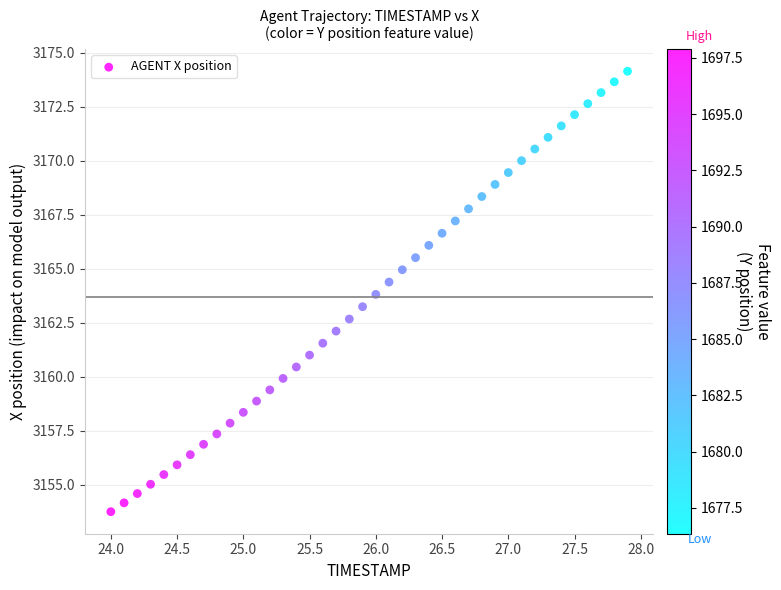

What is the range of Y values (max minus min)?

20.4